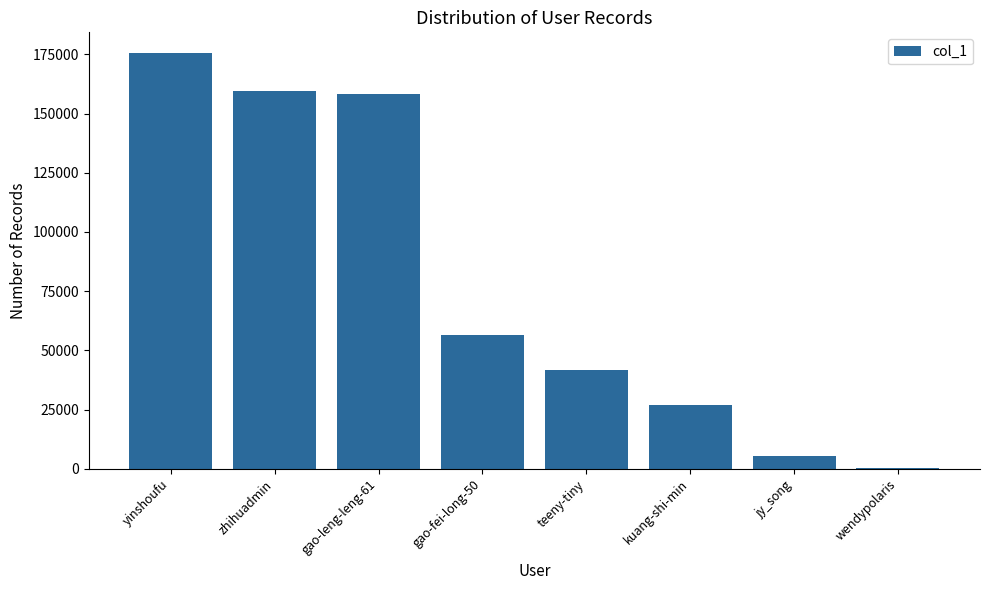

Count the number of categories in the chart.

8